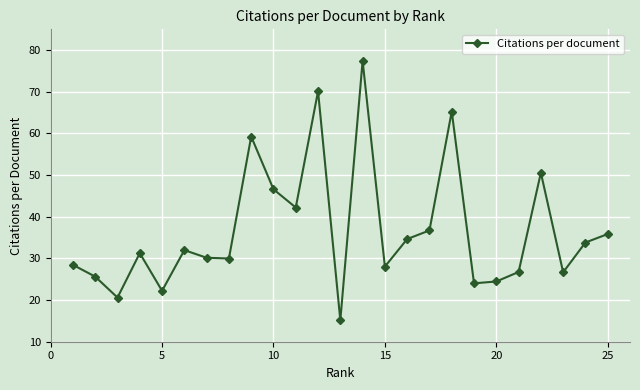

How many series are shown in this chart?

1